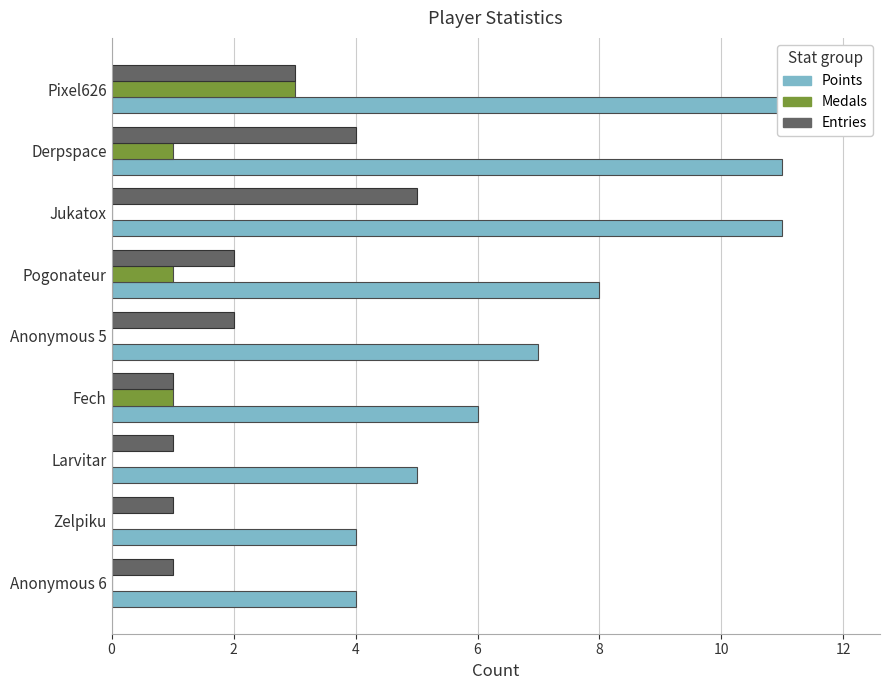

How many positive values does the Medals series have?

4